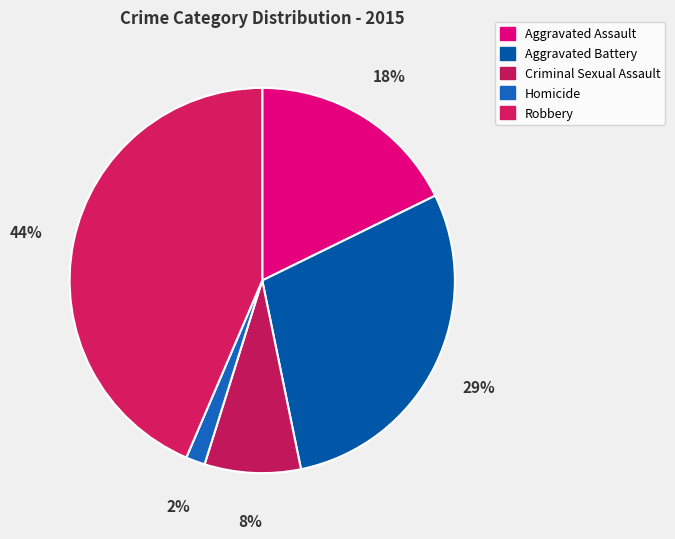

How much of the chart is everything except Aggravated Assault?

82.3%